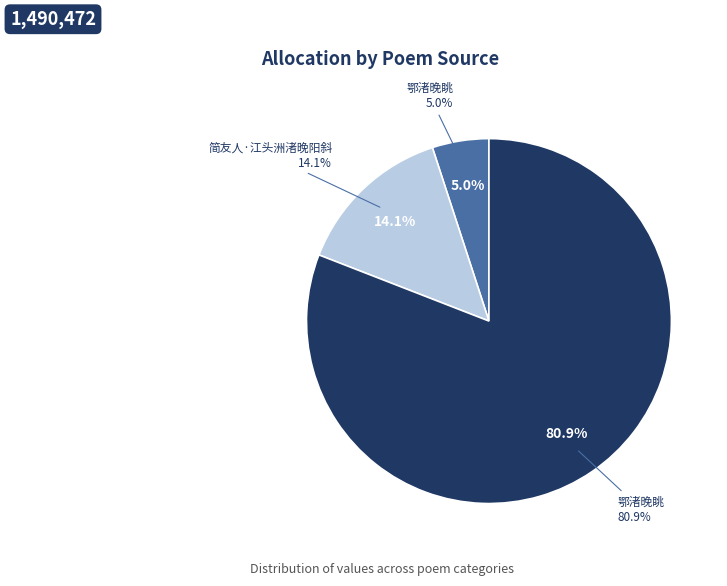

Between 简友人·江头洲渚晚阳斜 (209826) and 鄂渚晚眺 (74785), which is larger?

简友人·江头洲渚晚阳斜 (209826)